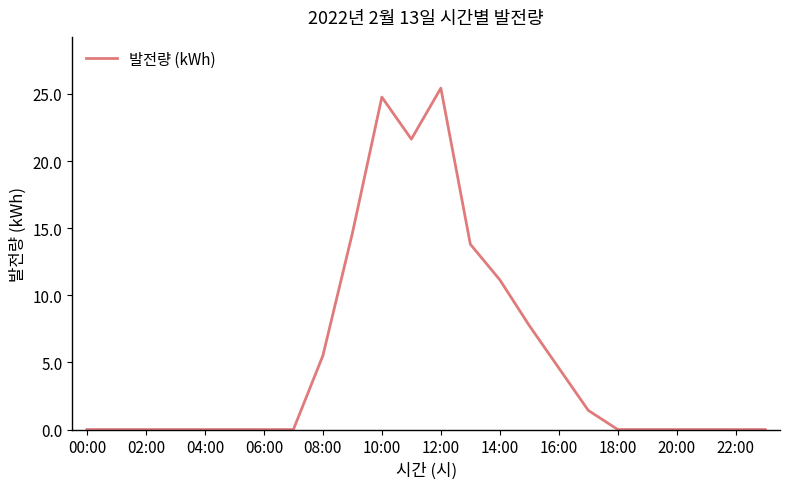

What is the greatest value displayed?

25.4